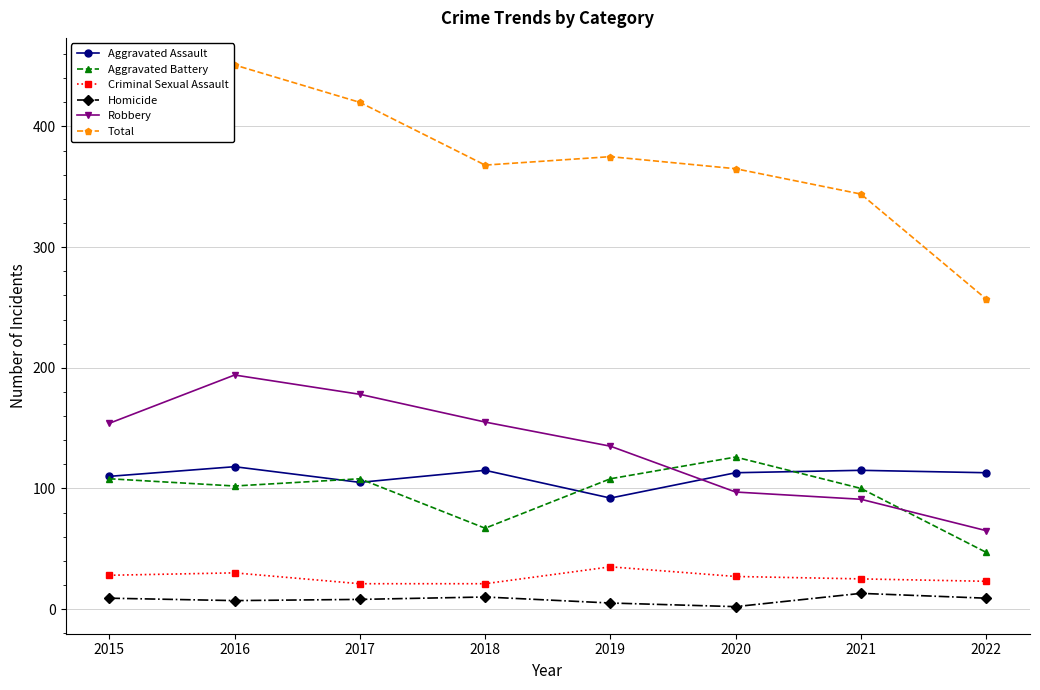

True or false: Aggravated Assault has more than 2 points higher than both neighbors.

True